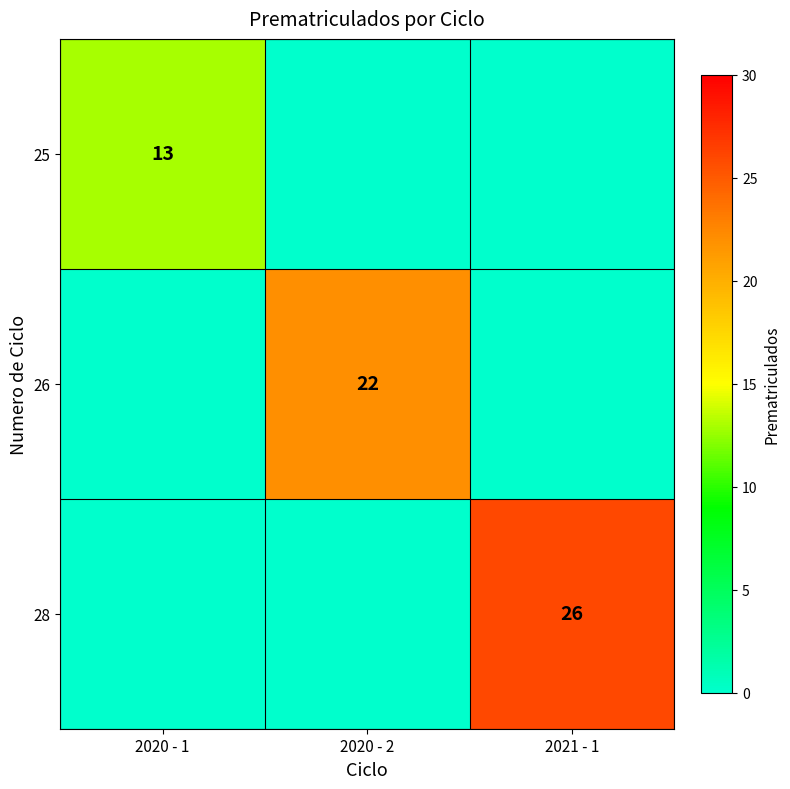

What is the difference between the 26 values at 2020 - 2 and 2021 - 1?

22